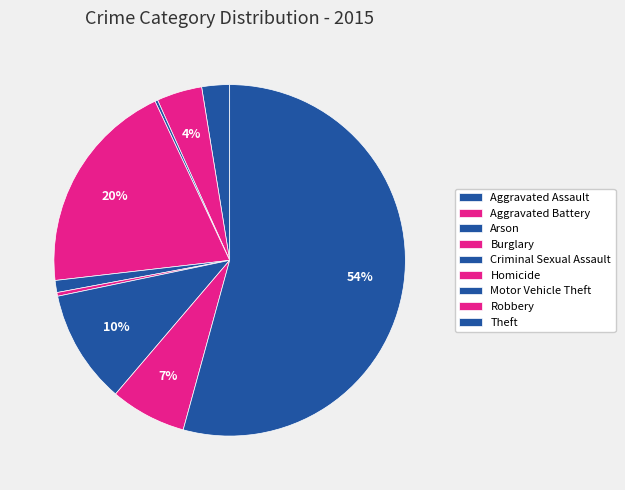

Which slice is the smallest?

Arson